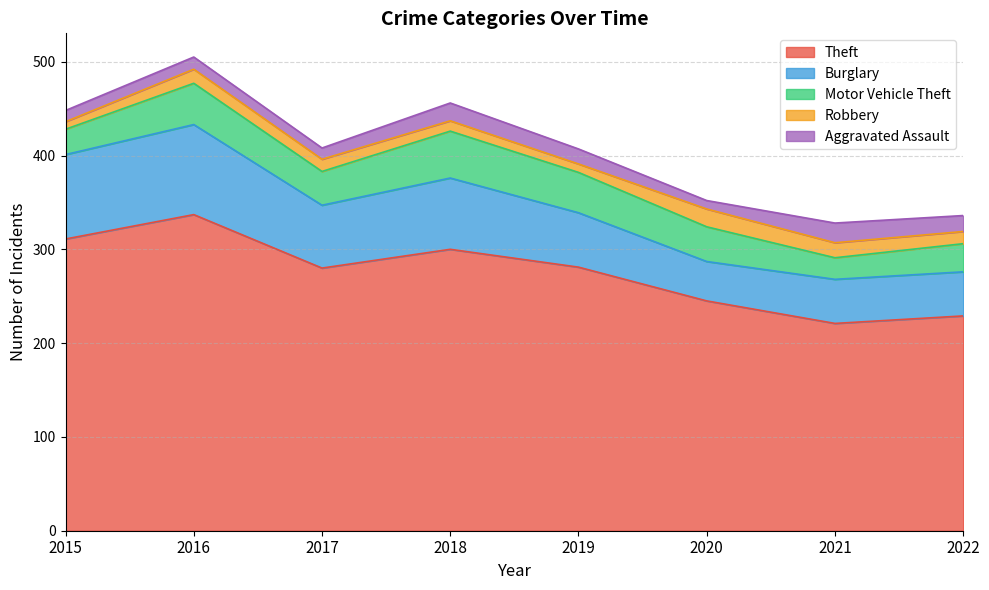

How many data points in Theft are above 281?

3